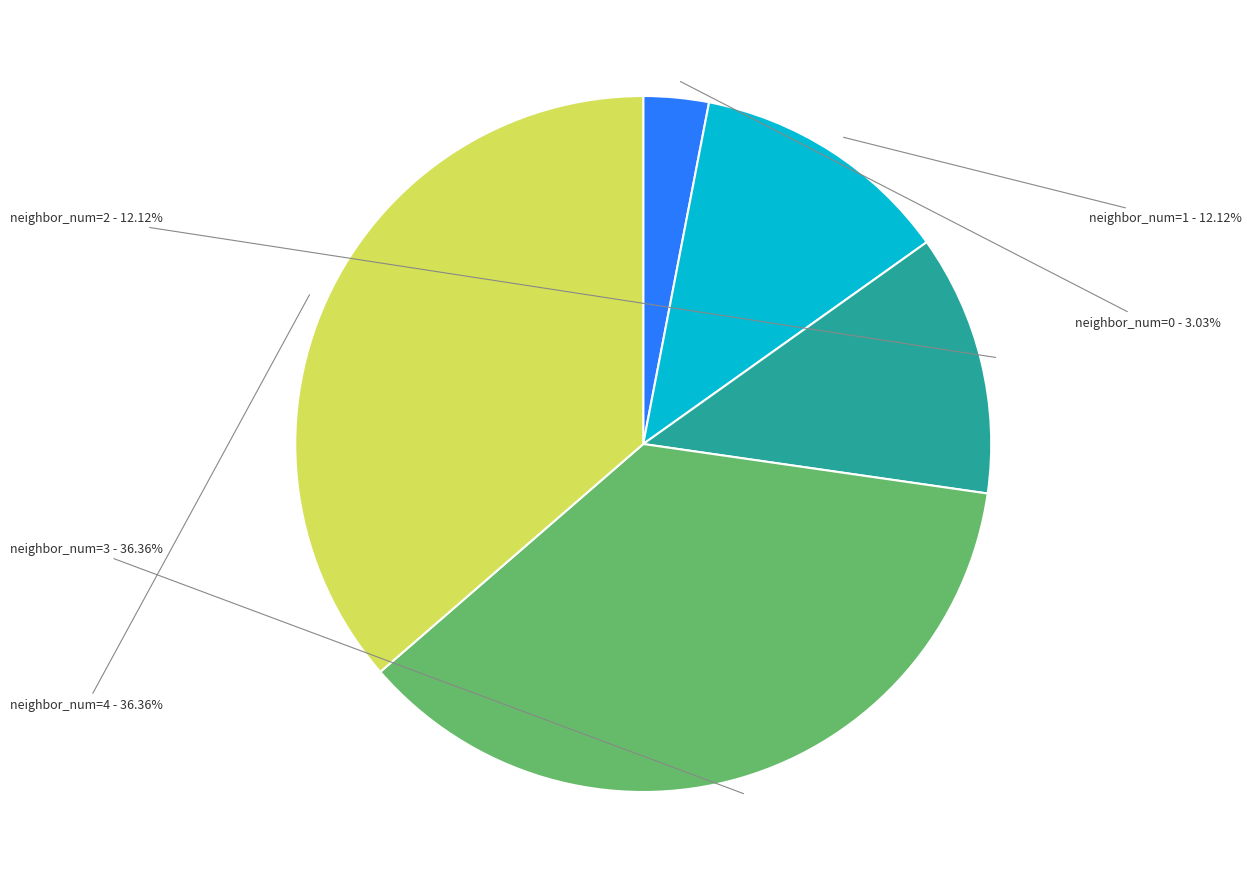

Is there any slice that represents more than half of the pie?

No